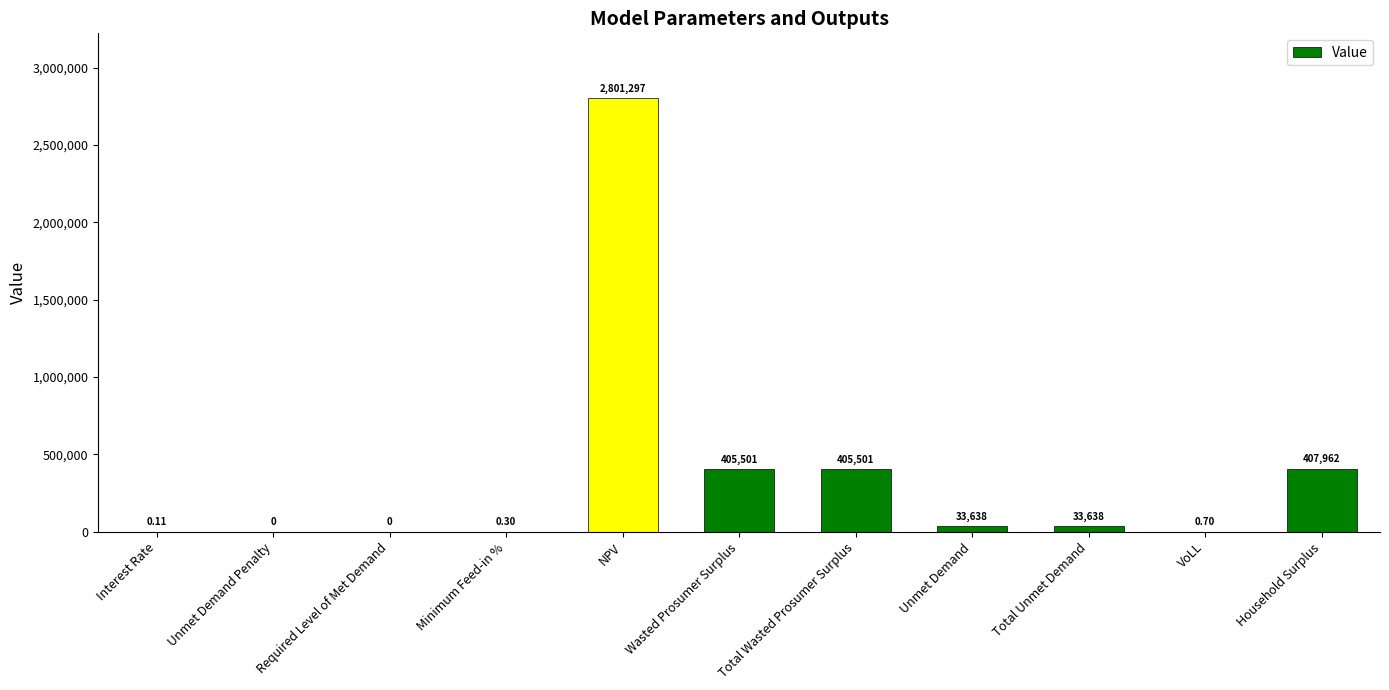

Where does the data first go above 33637?

NPV